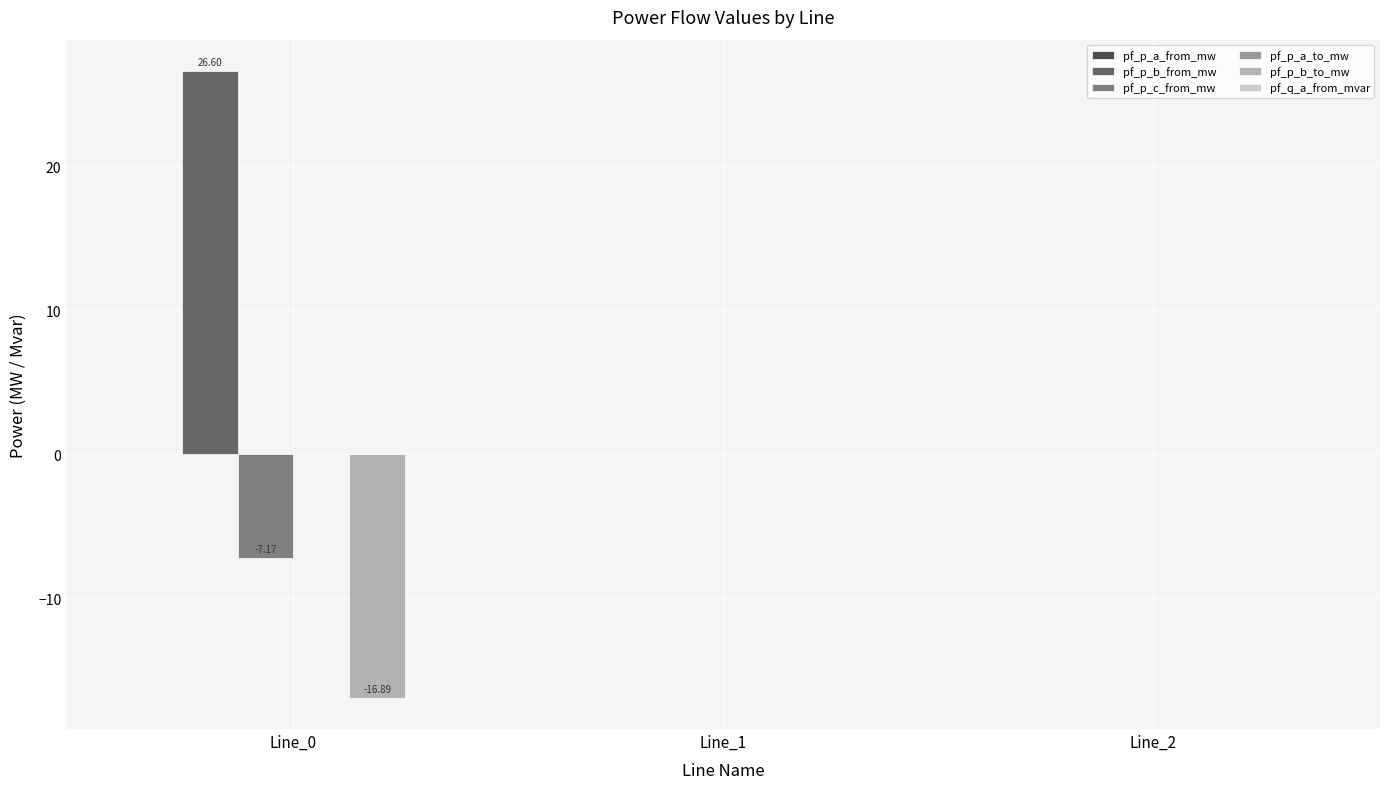

Which series has the largest total across all categories?

pf_p_b_from_mw